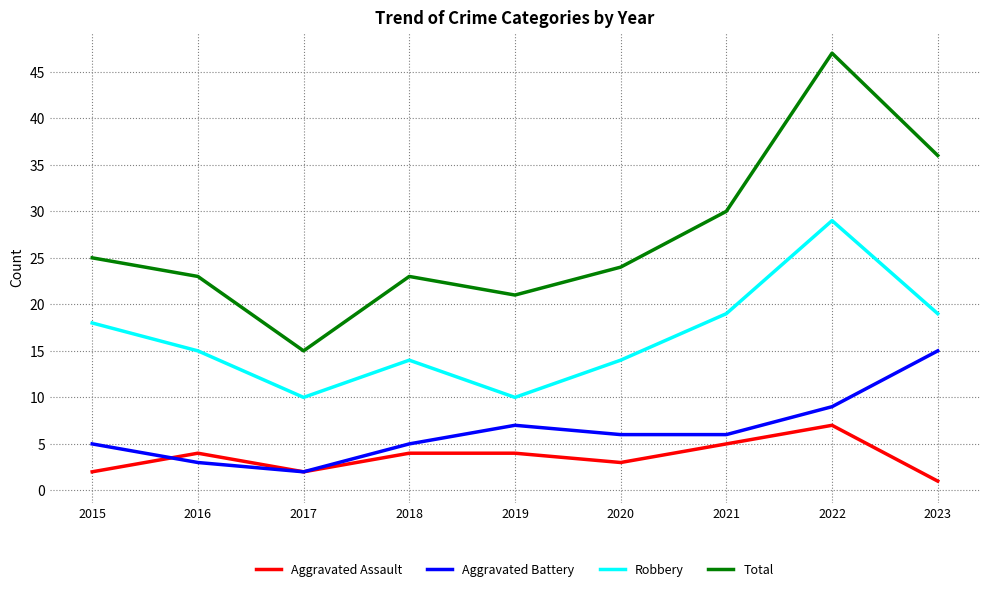

At which category is the sum across all series the highest?

2022